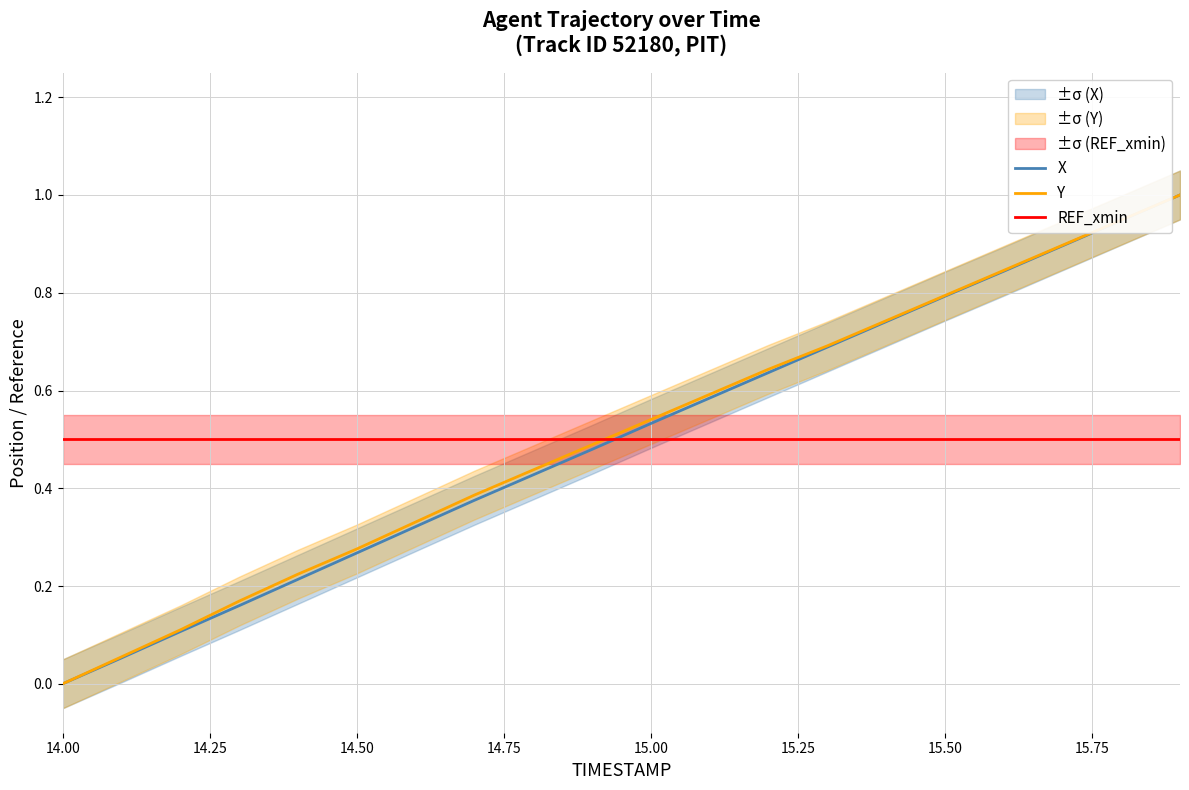

True or false: X has more than 0 points higher than both neighbors.

False